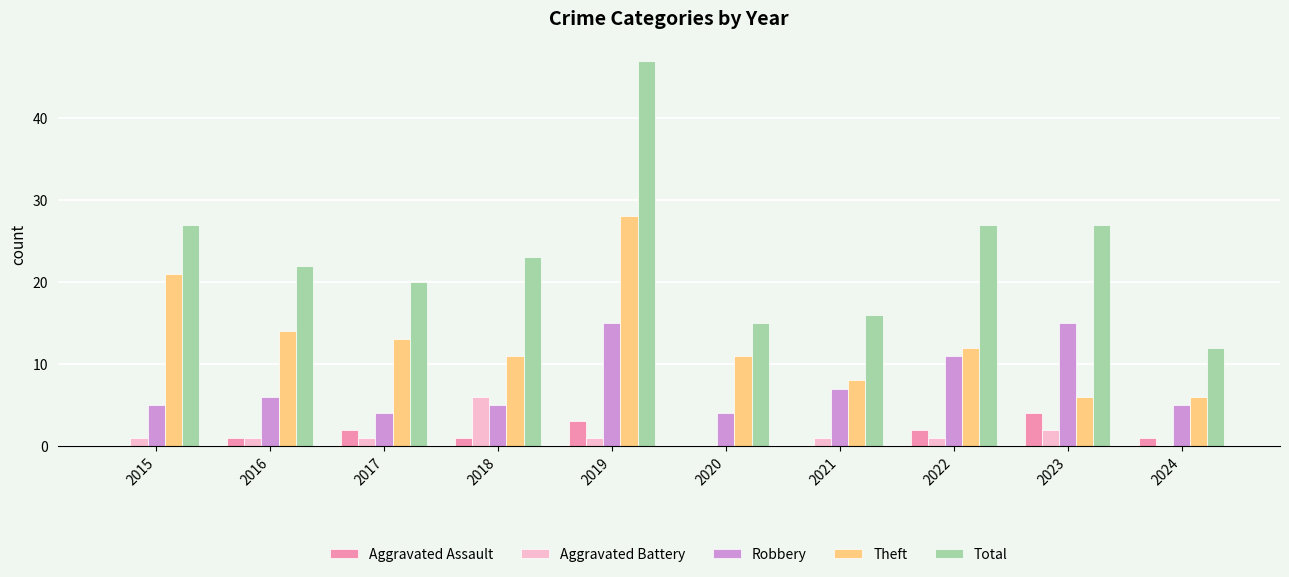

Count the Aggravated Battery values in the range 1 to 2.

7